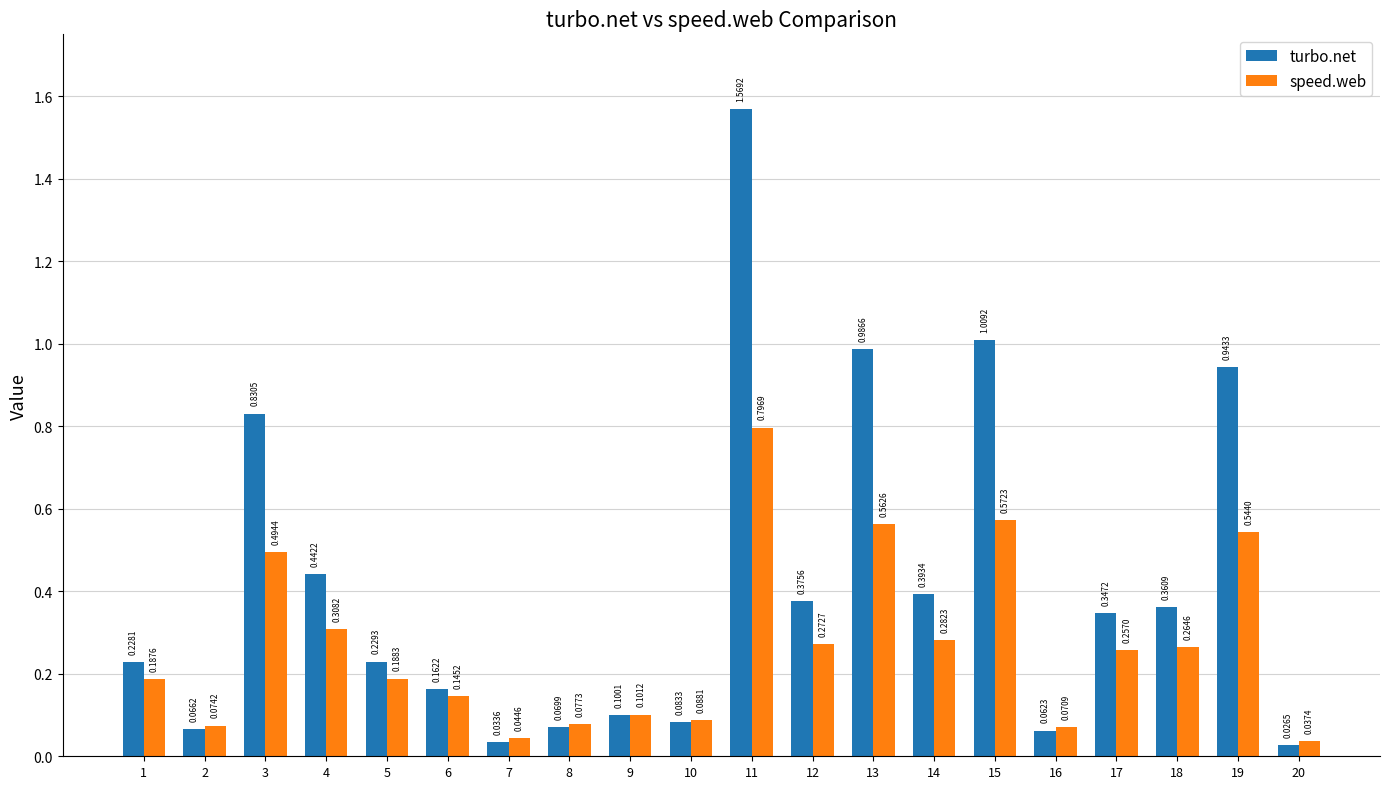

Is it true that turbo.net equals 0.1 at 9?

True